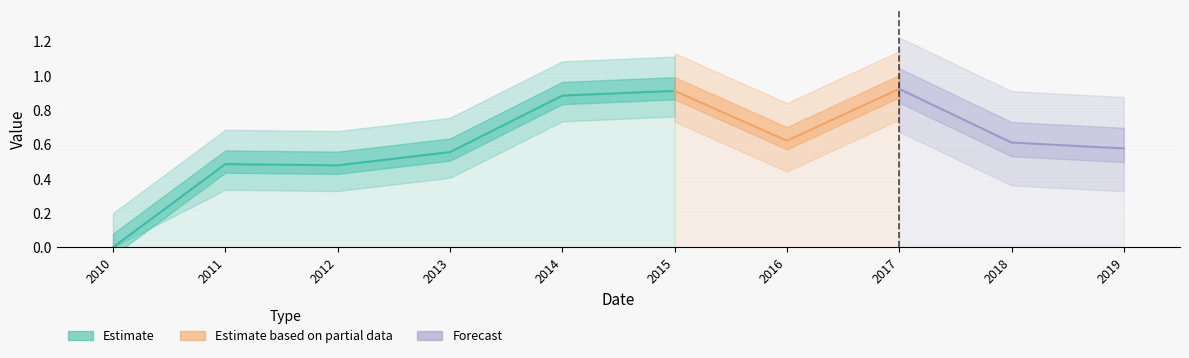

What is the maximum value shown in the chart?

0.9